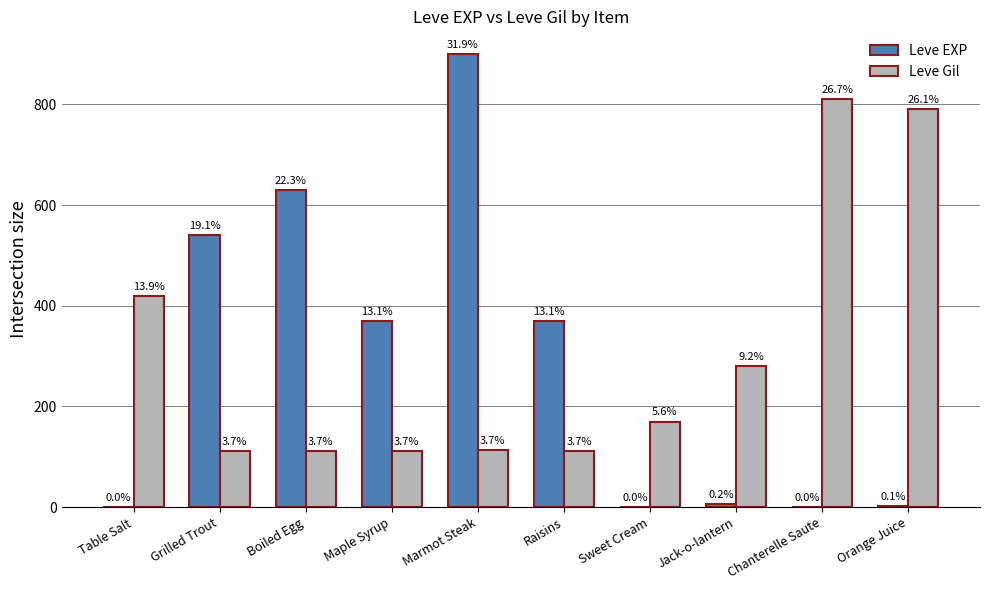

Reading left to right, list all the values displayed in this chart.

Leve EXP: Table Salt=1	Grilled Trout=540	Boiled Egg=630	Maple Syrup=370	Marmot Steak=900	Raisins=370	Sweet Cream=1	Jack-o-lantern=6	Chanterelle Saute=1	Orange Juice=2
Leve Gil: Table Salt=420	Grilled Trout=112	Boiled Egg=112	Maple Syrup=112	Marmot Steak=113	Raisins=112	Sweet Cream=170	Jack-o-lantern=280	Chanterelle Saute=810	Orange Juice=790